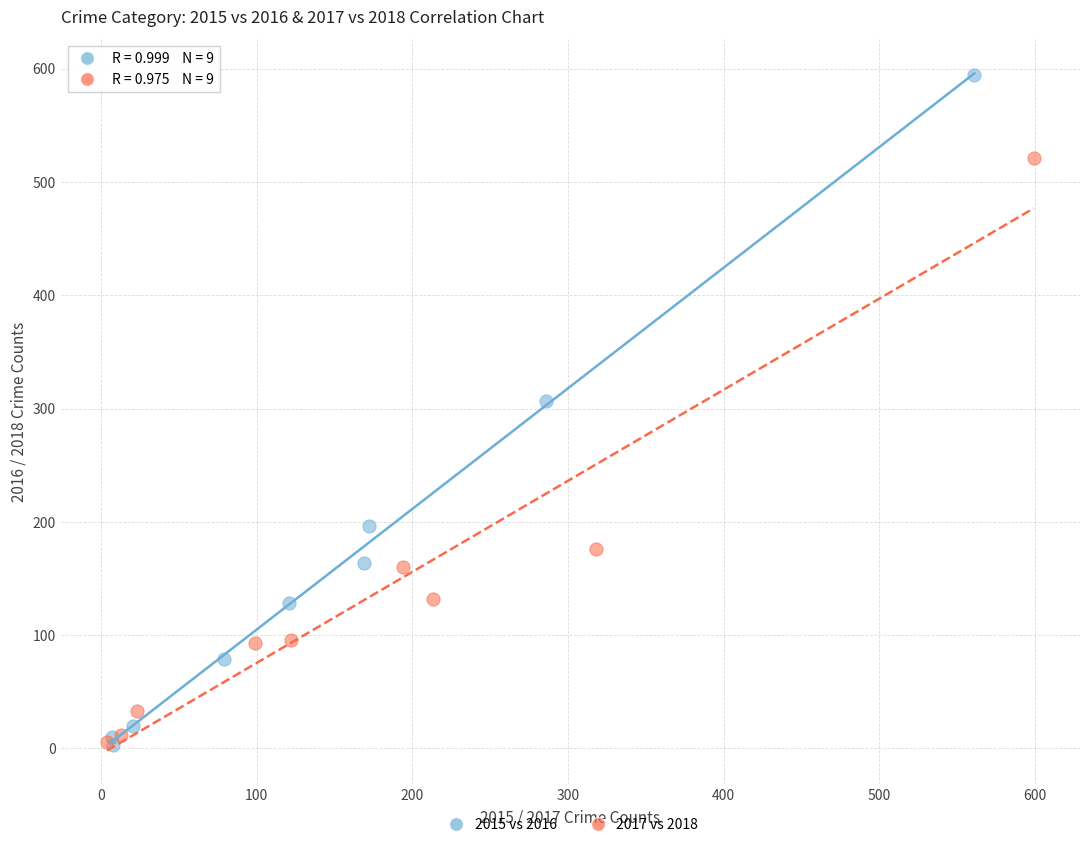

Which series has the largest Y range (max minus min)?

2015 vs 2016